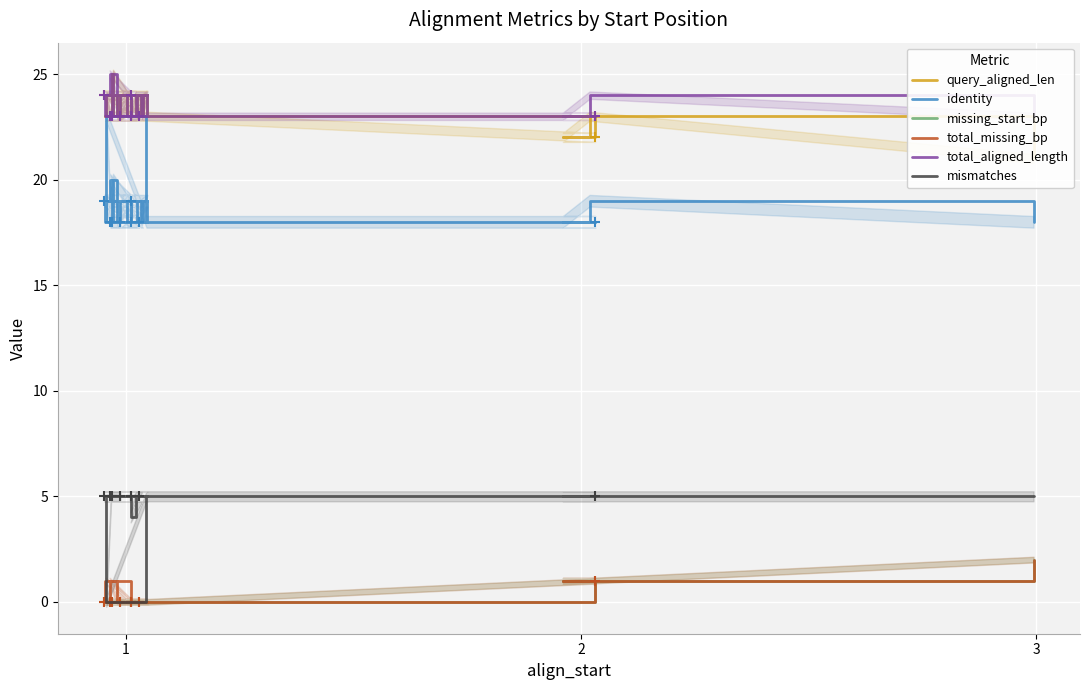

What is the value of the identity point at the 39th from the left?

19